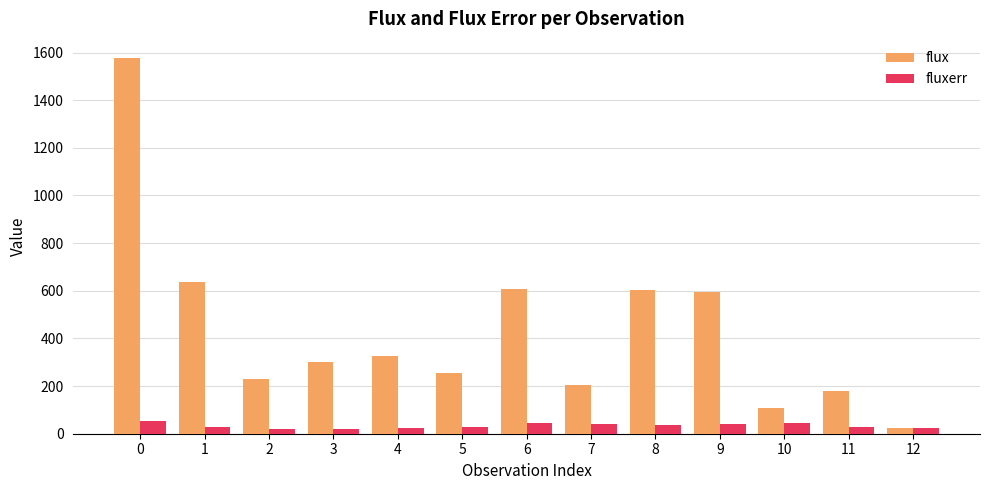

How many distinct data groups are displayed?

2